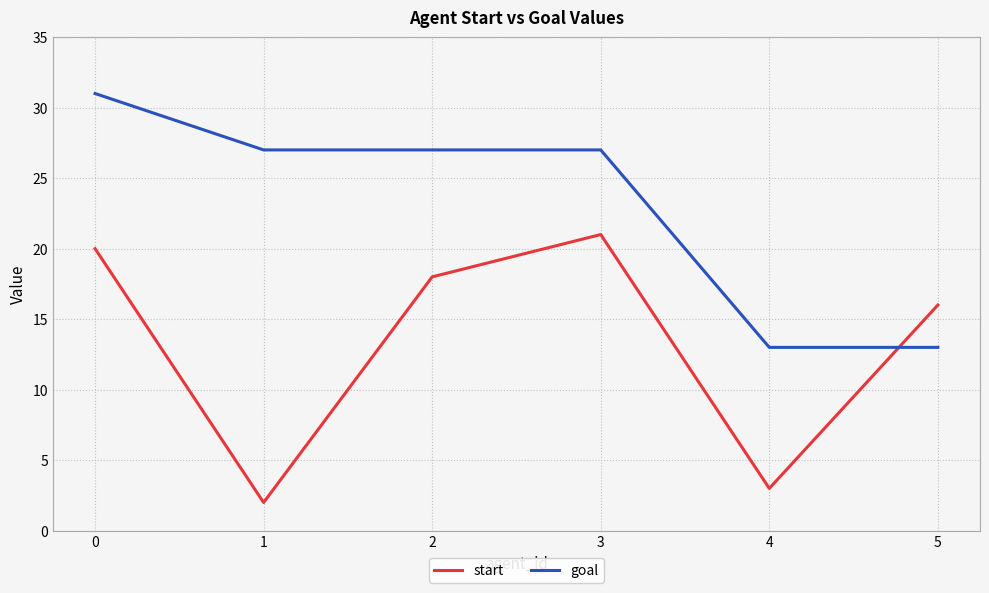

What is the greatest value displayed?

31